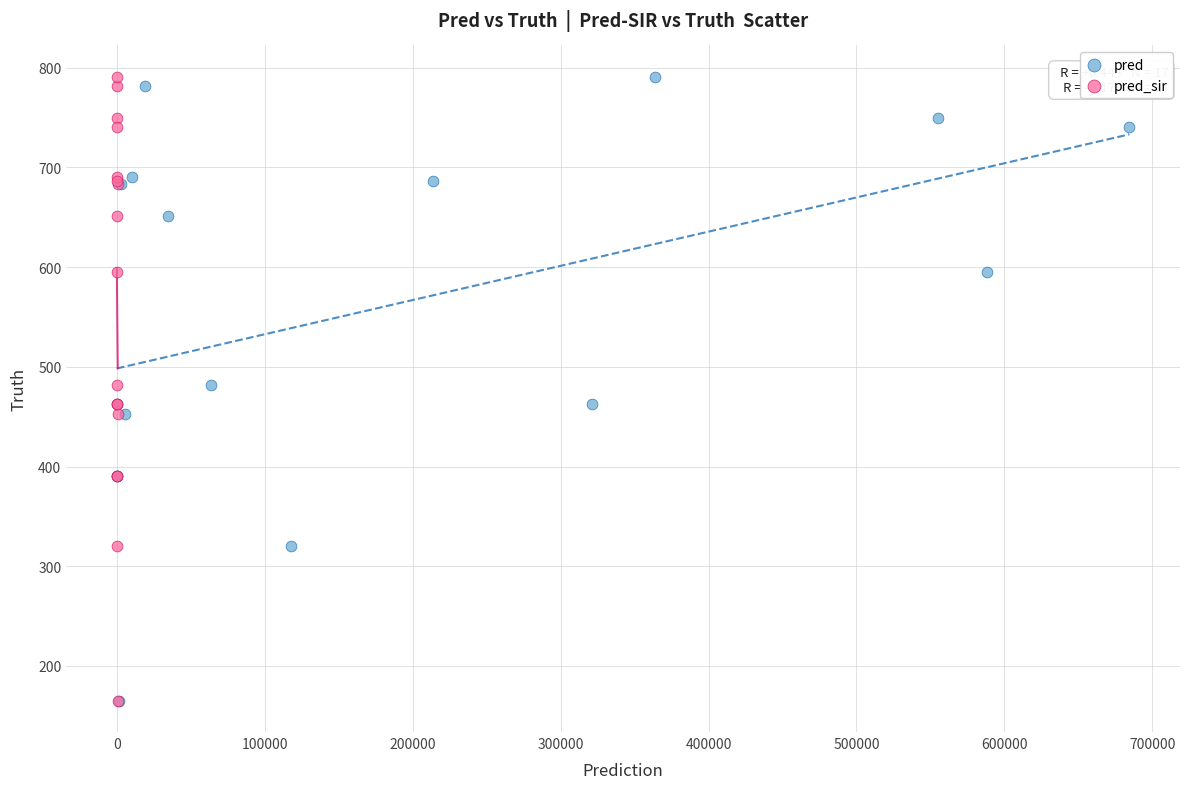

What are all the series names shown in the legend?

pred, pred_sir